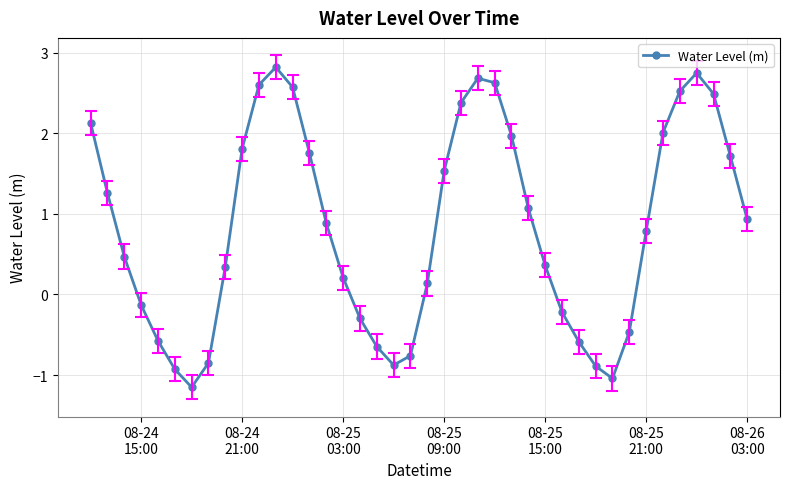

What is the maximum value shown in the chart?

2.8